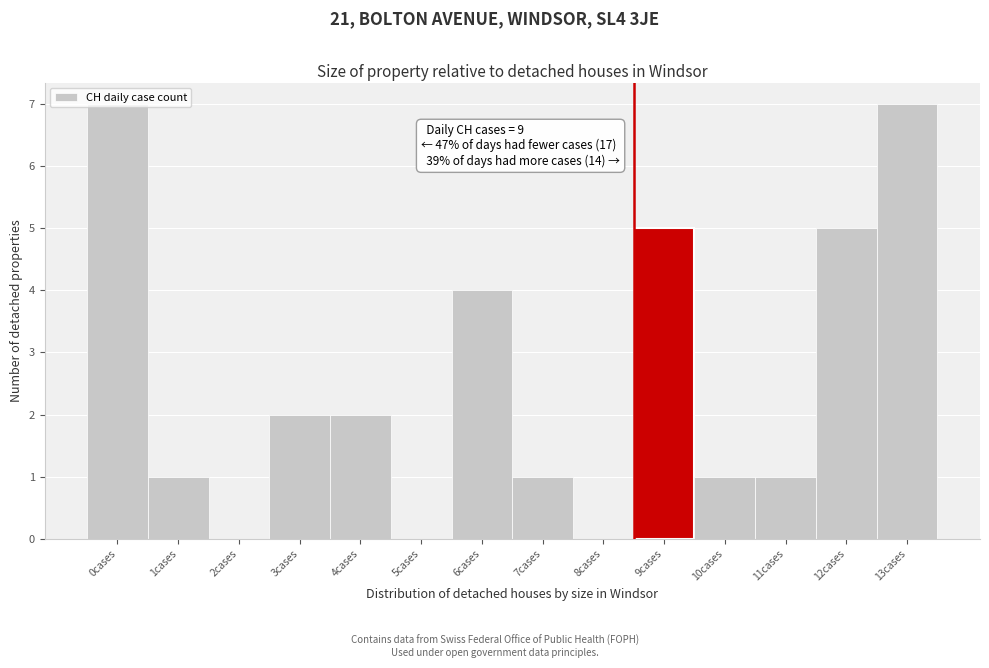

The value at 2cases is 0. True or false?

True